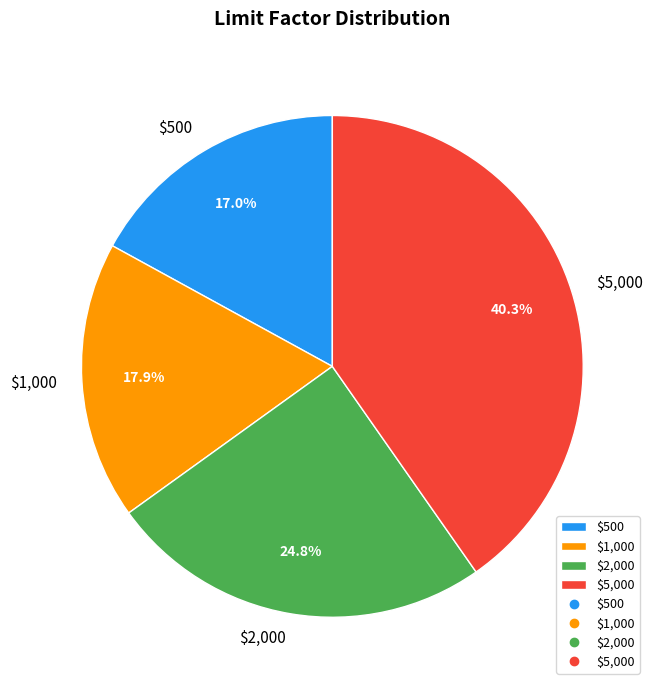

Is $500 the majority of the pie?

No